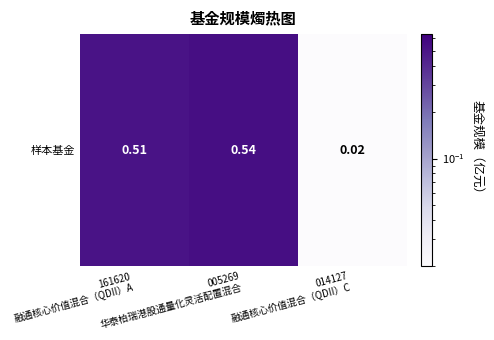

List the labels in order of value, smallest first.

014127
融通核心价值混合（QDII）C, 161620
融通核心价值混合（QDII）A, 005269
华泰柏瑞港股通量化灵活配置混合